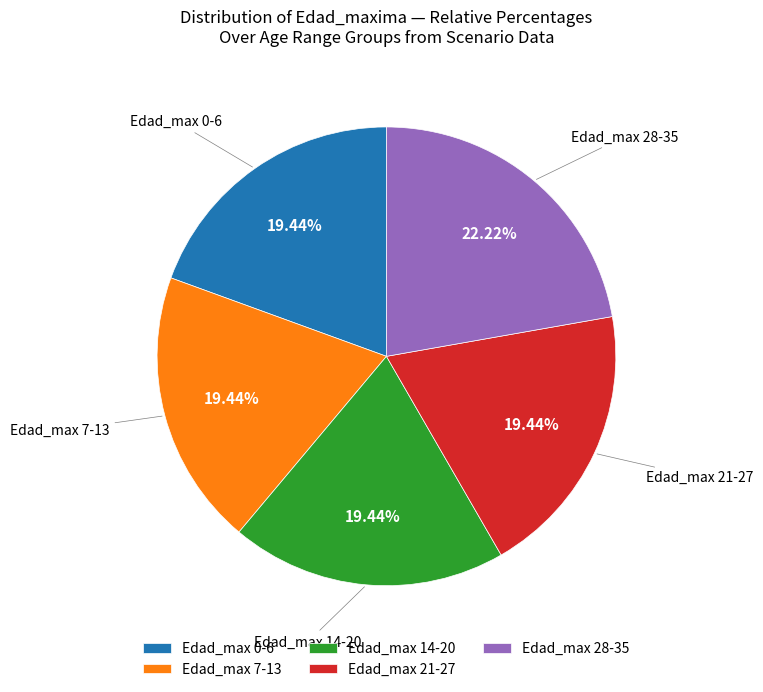

Between Edad_max 0-6 and Edad_max 28-35, which is larger?

Edad_max 28-35